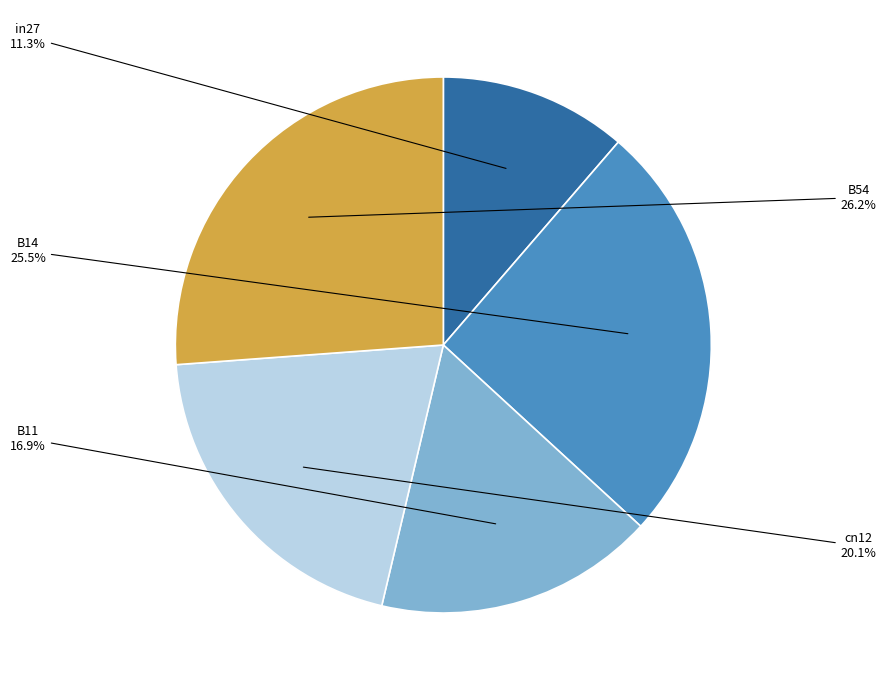

To the nearest percent, what is the difference between the largest and smallest slice percentages?

15%